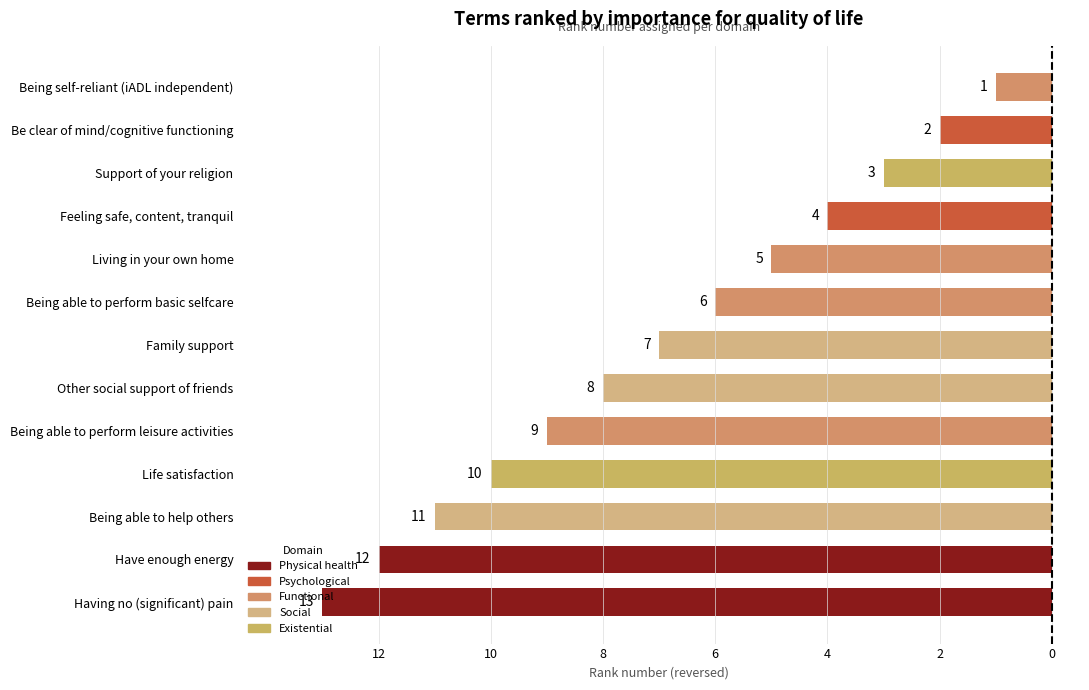

What is the smallest value displayed?

1